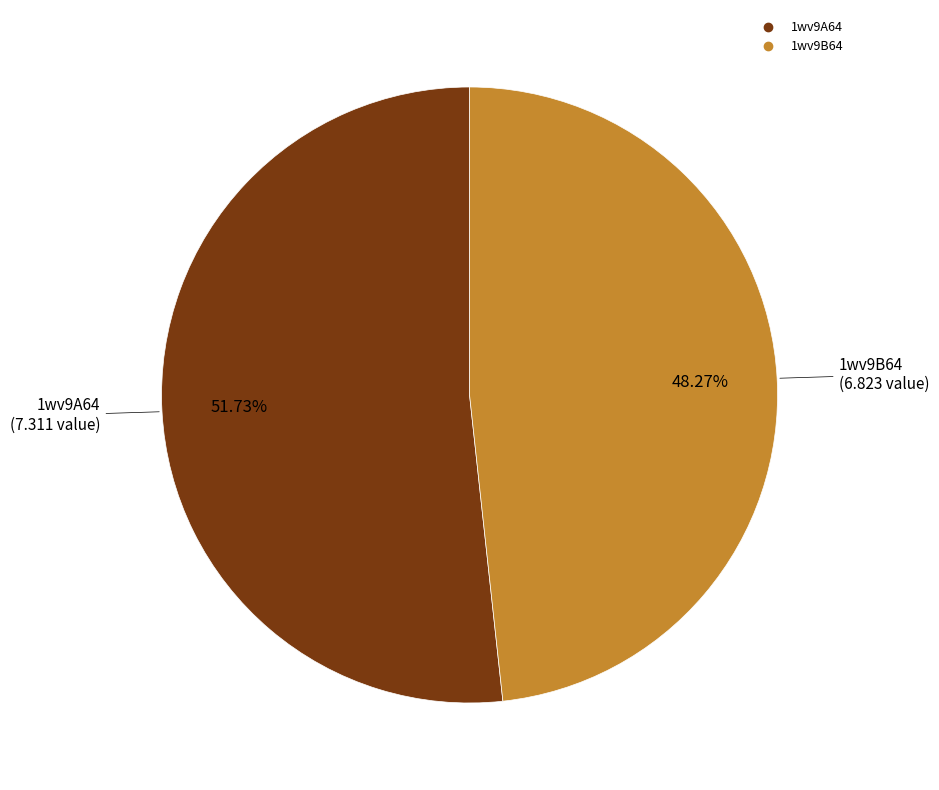

Combined, what portion of the pie is 1wv9B64 and 1wv9A64?

100.0%